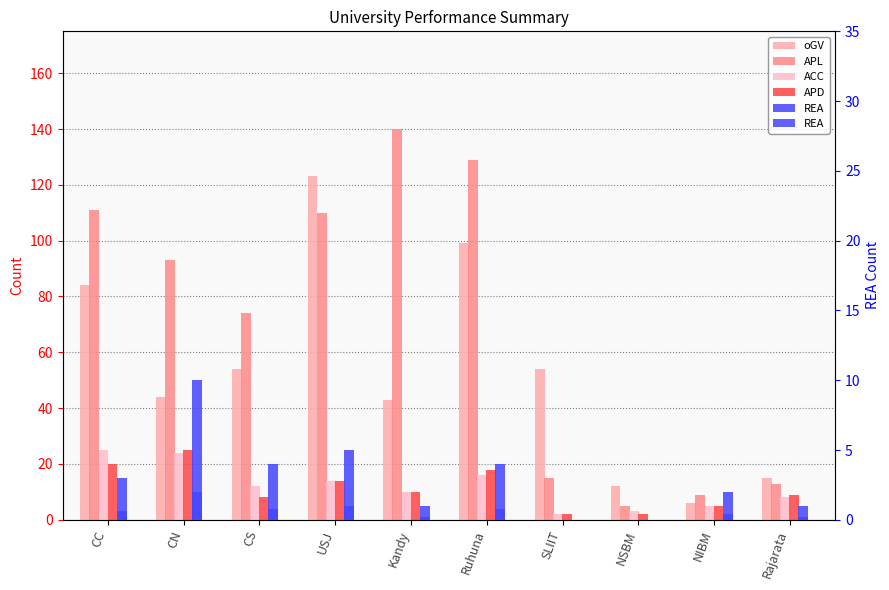

How many values in the REA series are below 3?

5